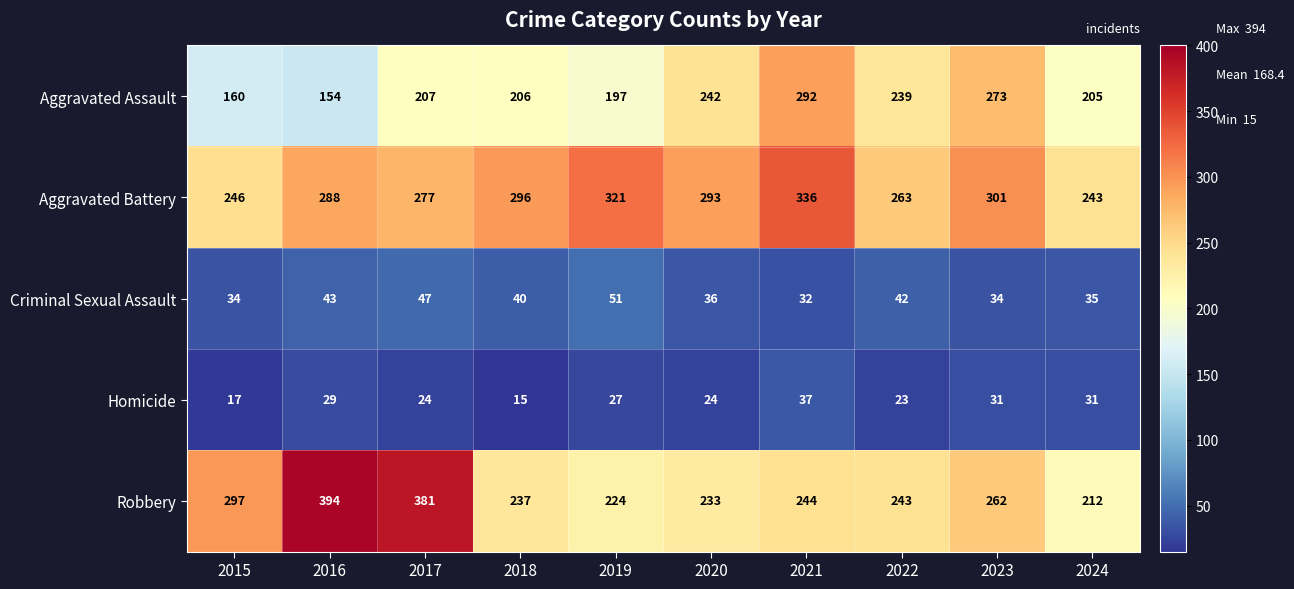

At which category is the sum across all series the highest?

2021